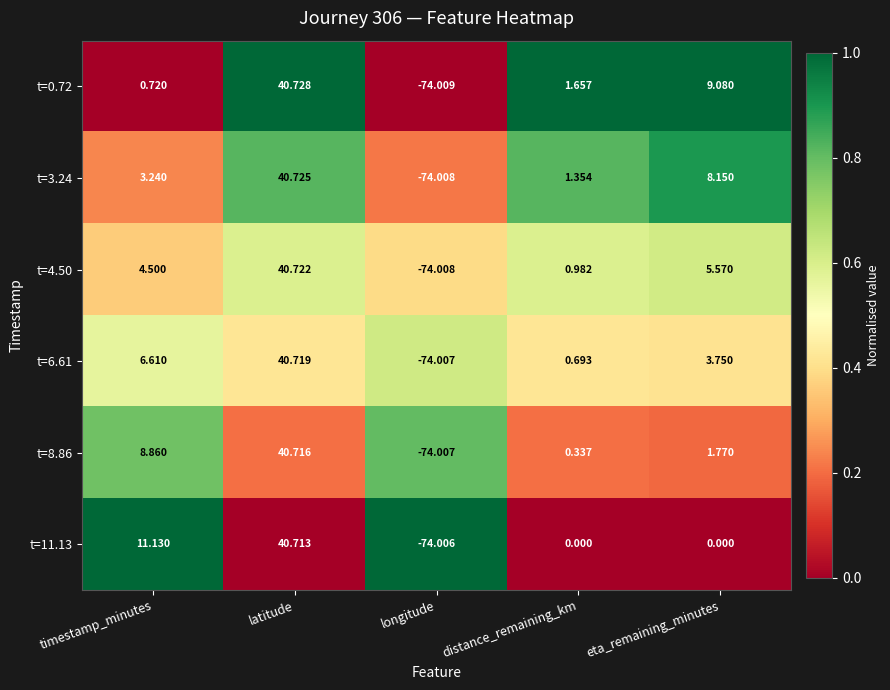

Rank the categories by t=0.72 value from highest to lowest.

latitude, eta_remaining_minutes, distance_remaining_km, timestamp_minutes, longitude